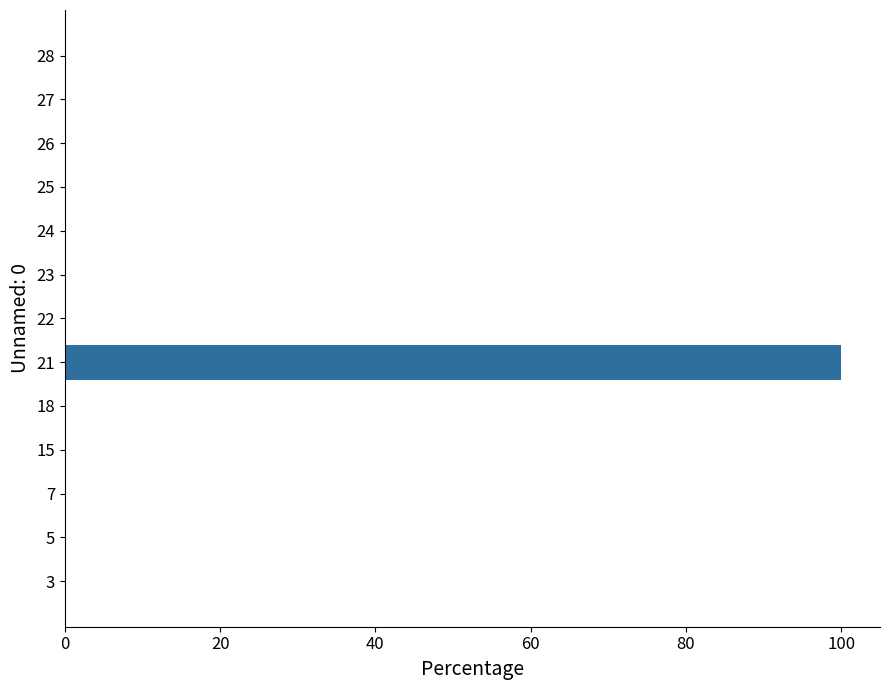

What is the sum of all values?

100